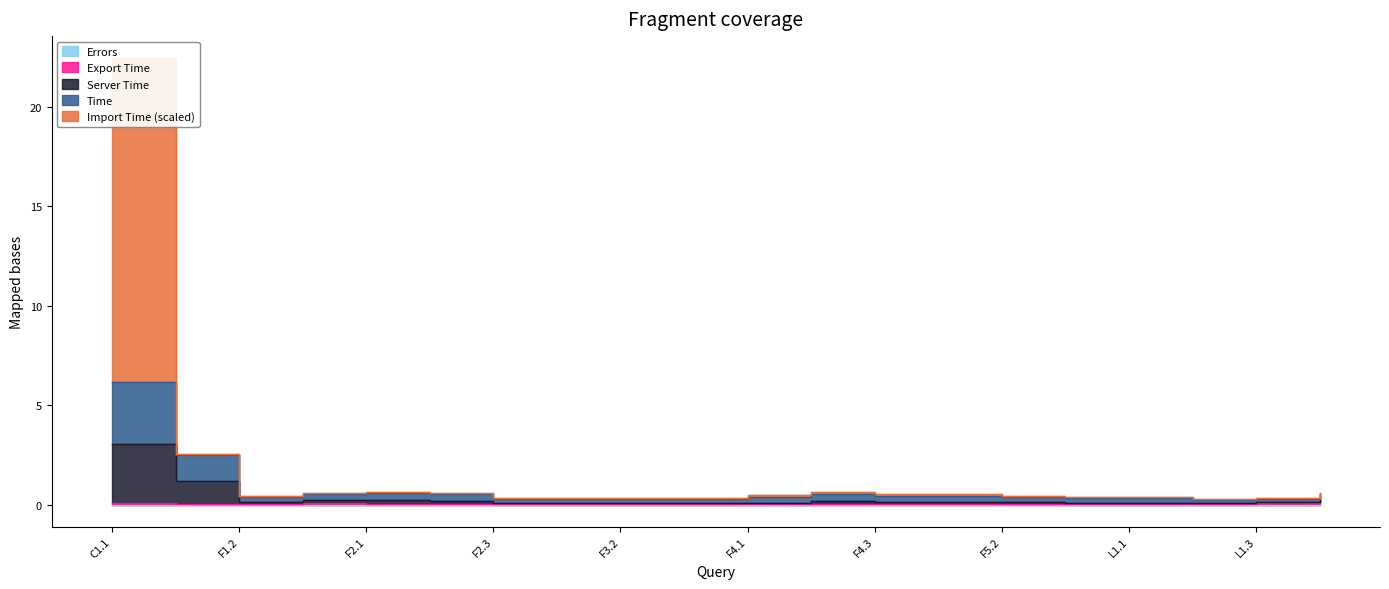

What is the label of the 8th point from the right?

F4.3